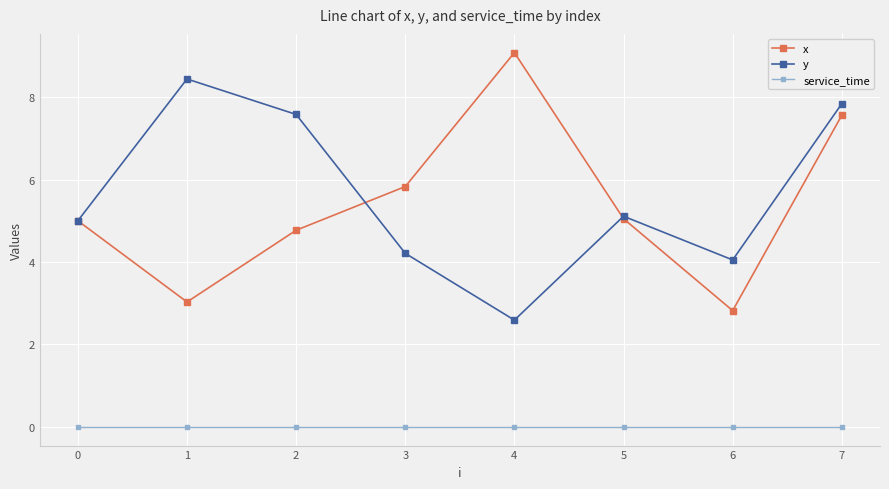

Is it true that x equals 7.6 at 7?

True